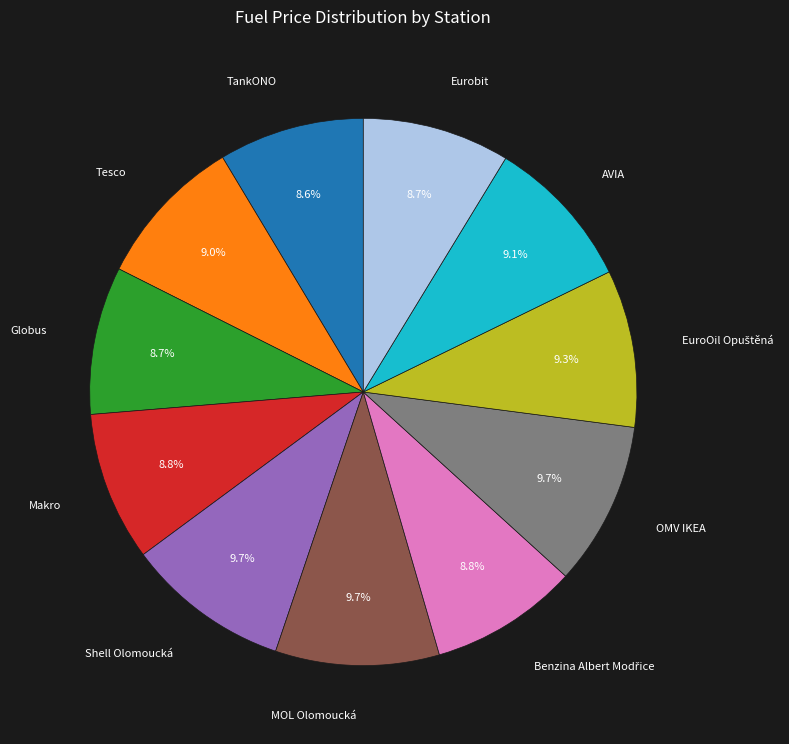

Does any single category account for the majority?

No